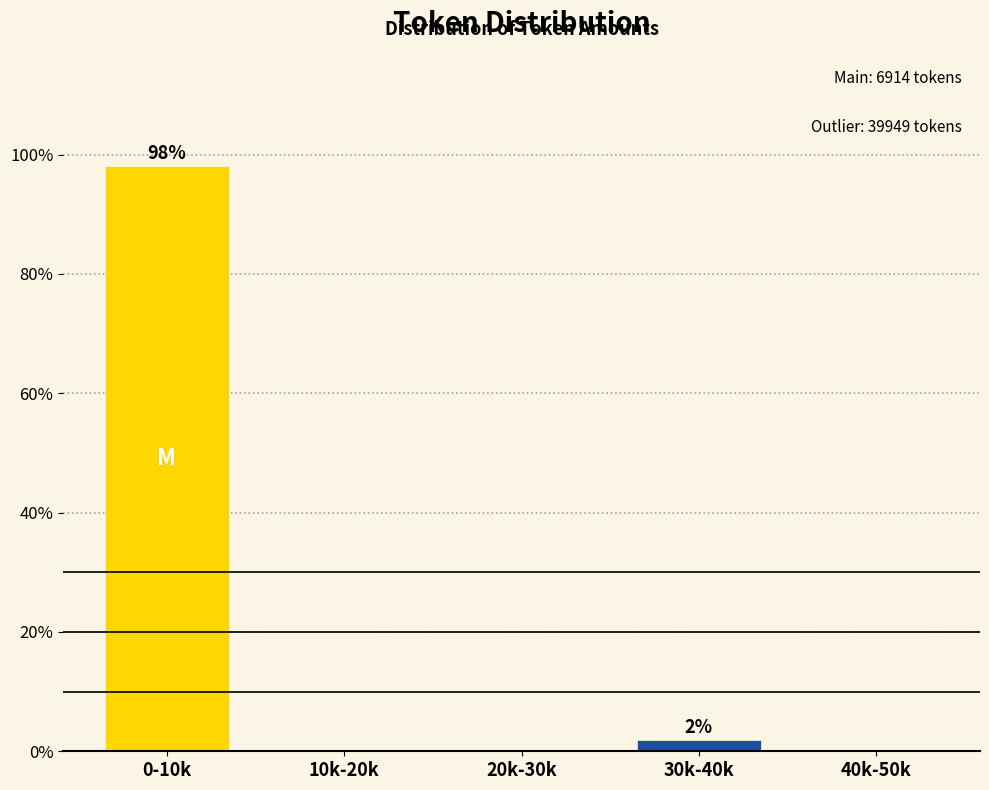

Reading right to left, what are all the values shown in this chart?

40k-50k=0.0	30k-40k=1.9	20k-30k=0.0	10k-20k=0.0	0-10k=98.1